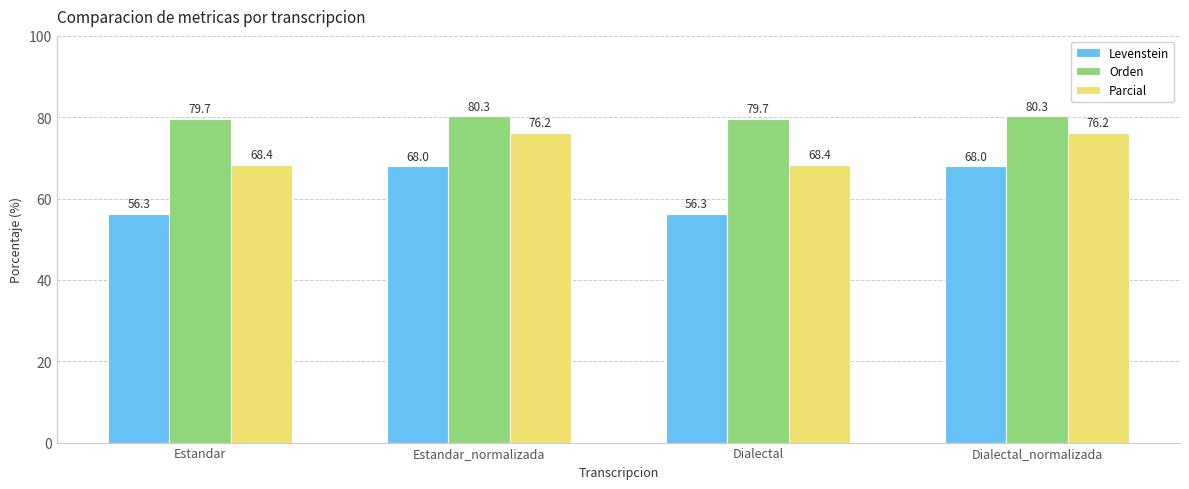

The value of Orden at Dialectal_normalizada is 55.5. True or false?

False